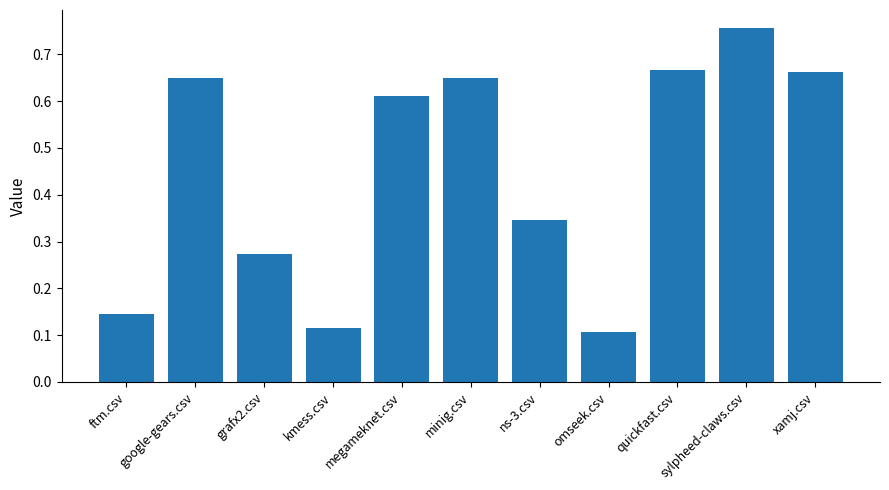

Count the values in the range 0 to 1.

11